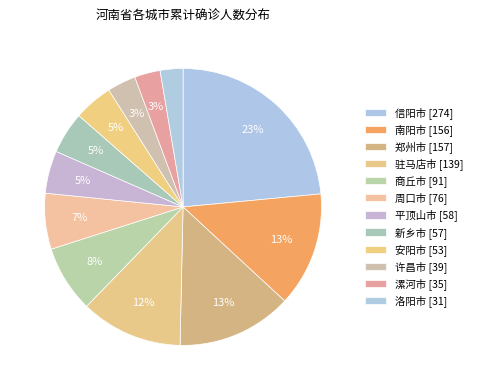

To the nearest percent, what percentage of the pie is 漯河市?

3%